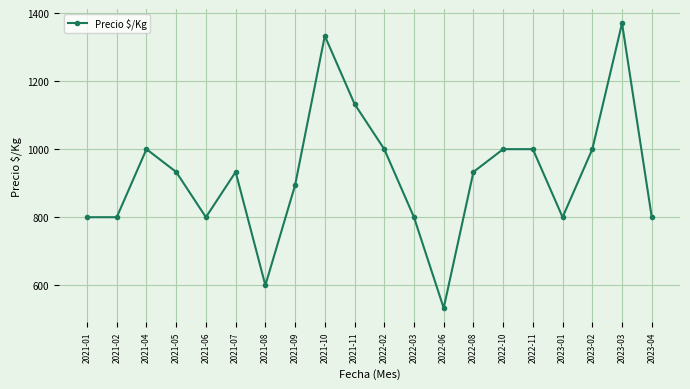

Between 2021-11 and 2021-01, which is larger?

2021-11